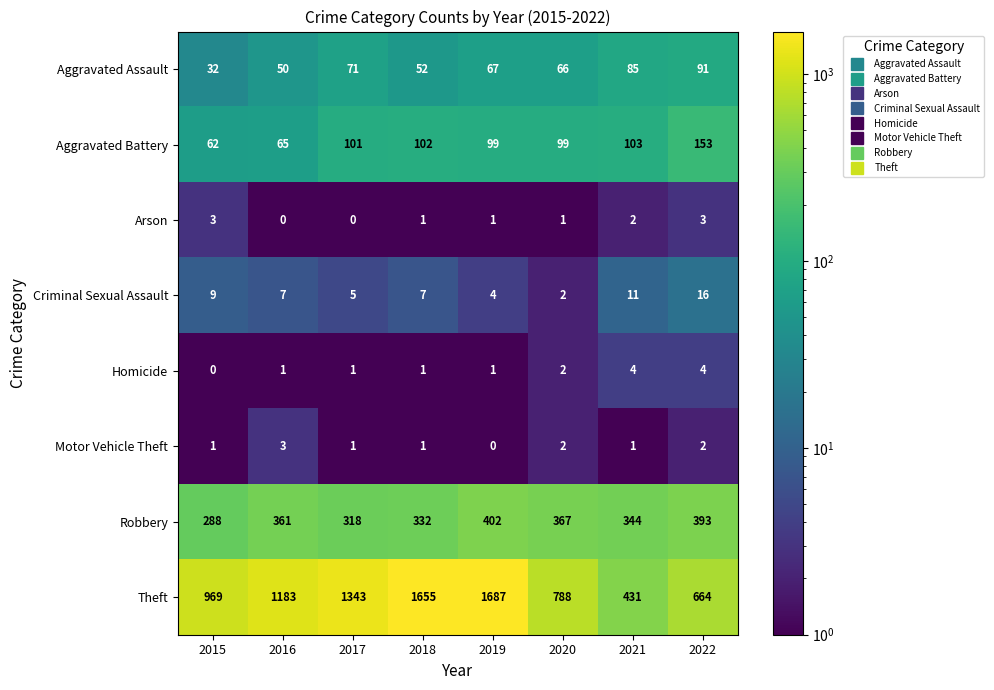

True or false: Aggravated Battery has a value of 101 at 2017.

True